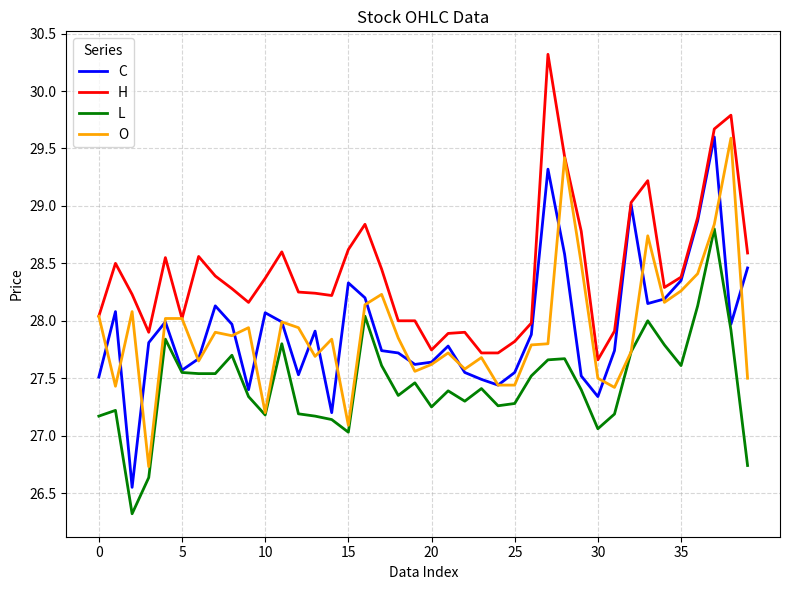

What is the minimum value shown in the chart?

26.3